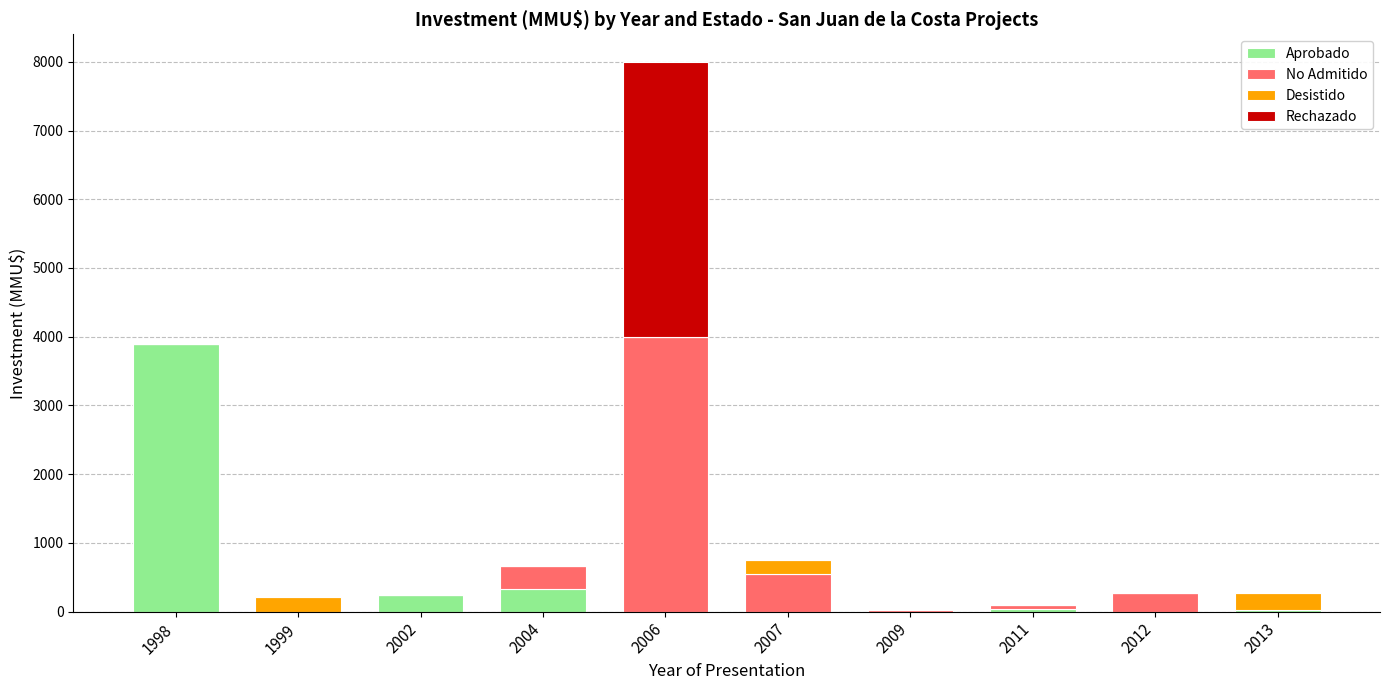

What is the total value across all series at 2002?

240